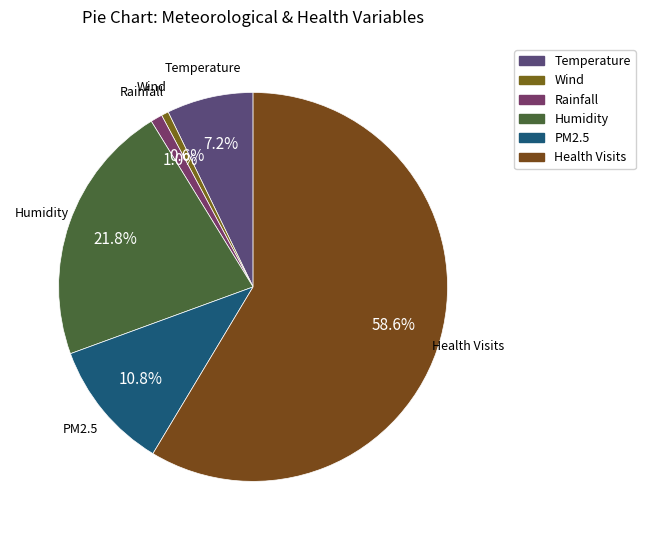

What is the largest slice in the pie chart?

Health Visits